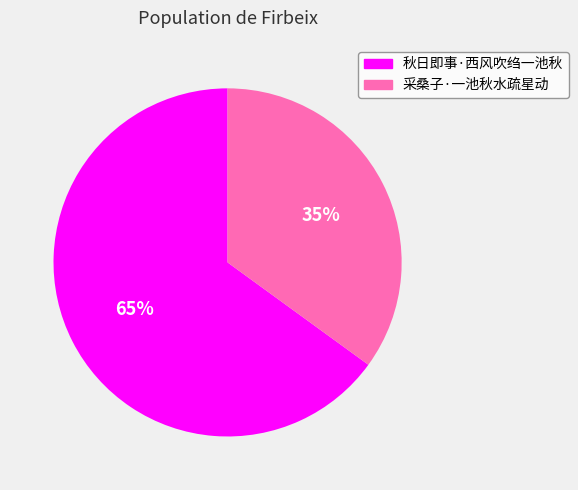

Rank the categories by value from highest to lowest.

秋日即事·西风吹绉一池秋, 采桑子·一池秋水疏星动